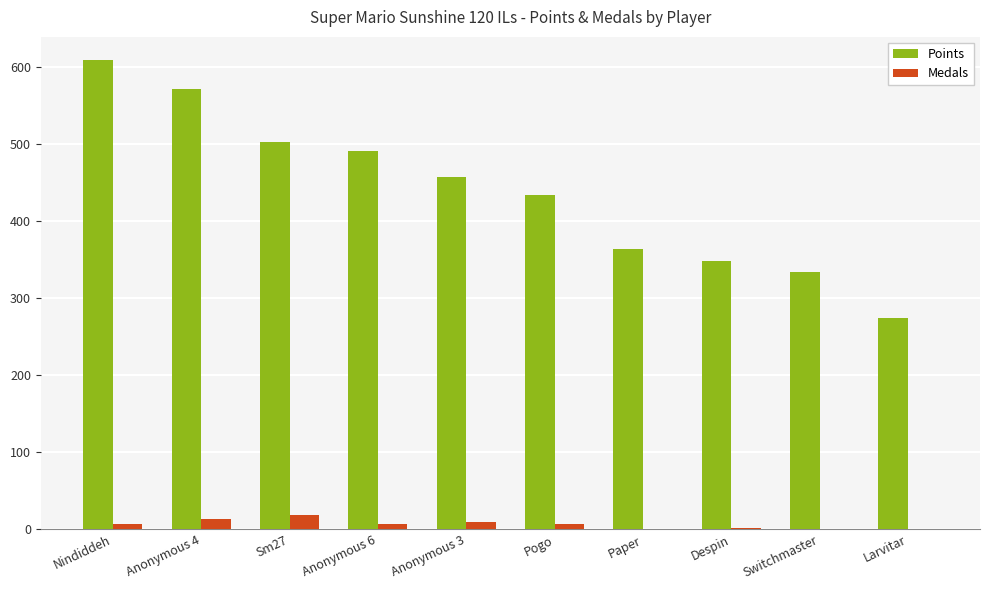

How many distinct data groups are displayed?

2